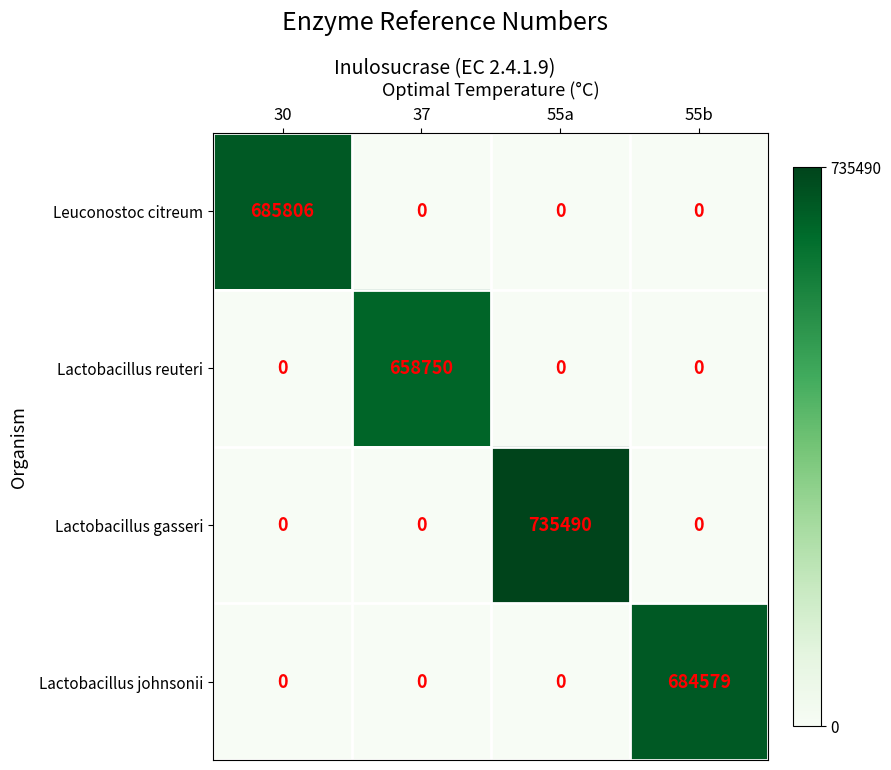

What is the difference between the highest and lowest values at 55a?

735490